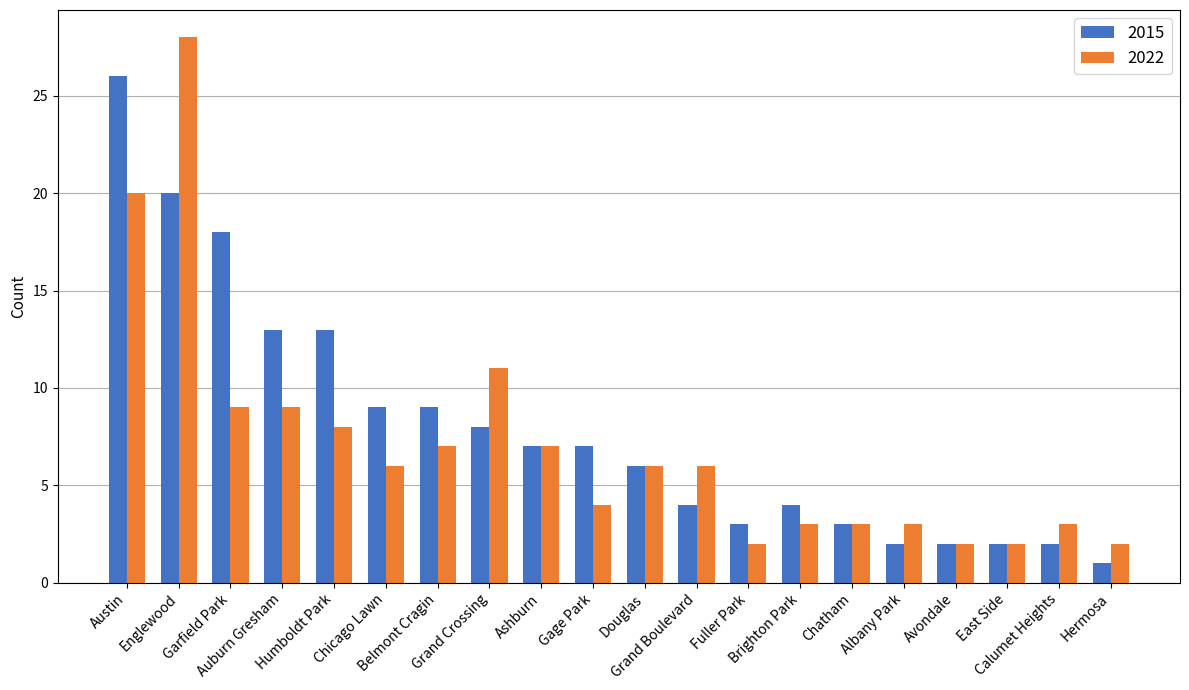

What is the label of the 6th bar from the left?

Chicago Lawn